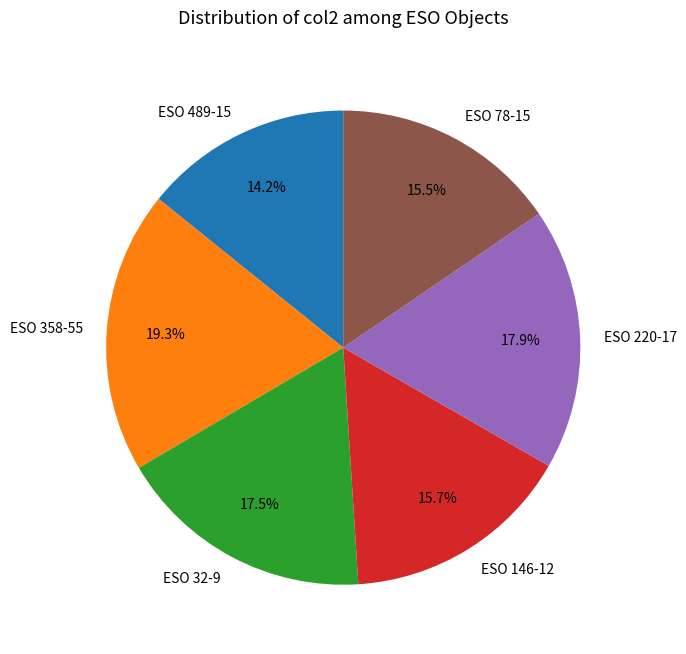

Which category has the biggest portion of the pie?

ESO 358-55